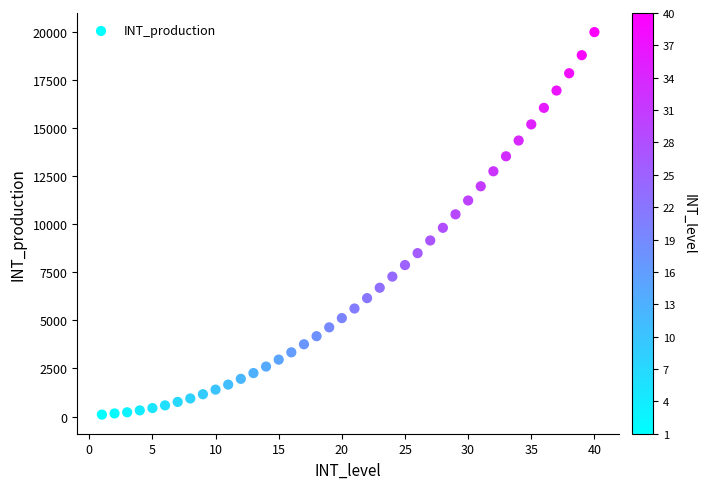

What Y value in the scatter plot is closest to 10050?

9820